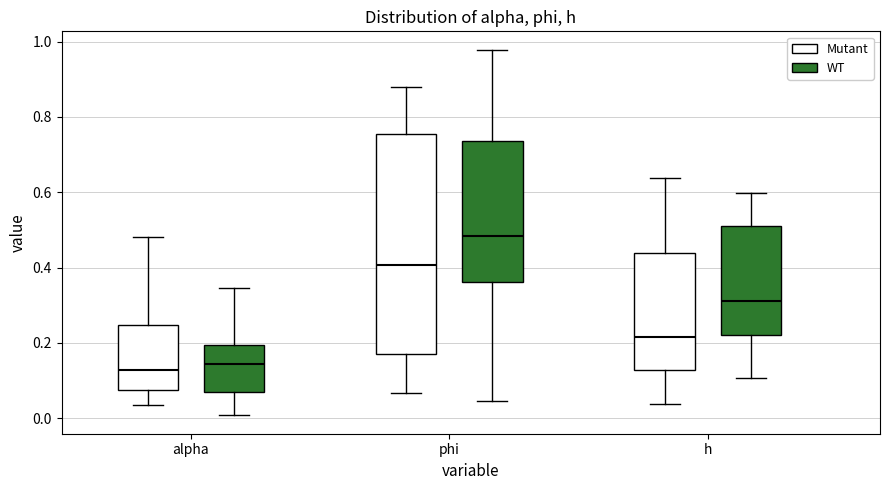

Comparing the boxes themselves (not the whiskers), which one is the tallest?

phi (Mutant)